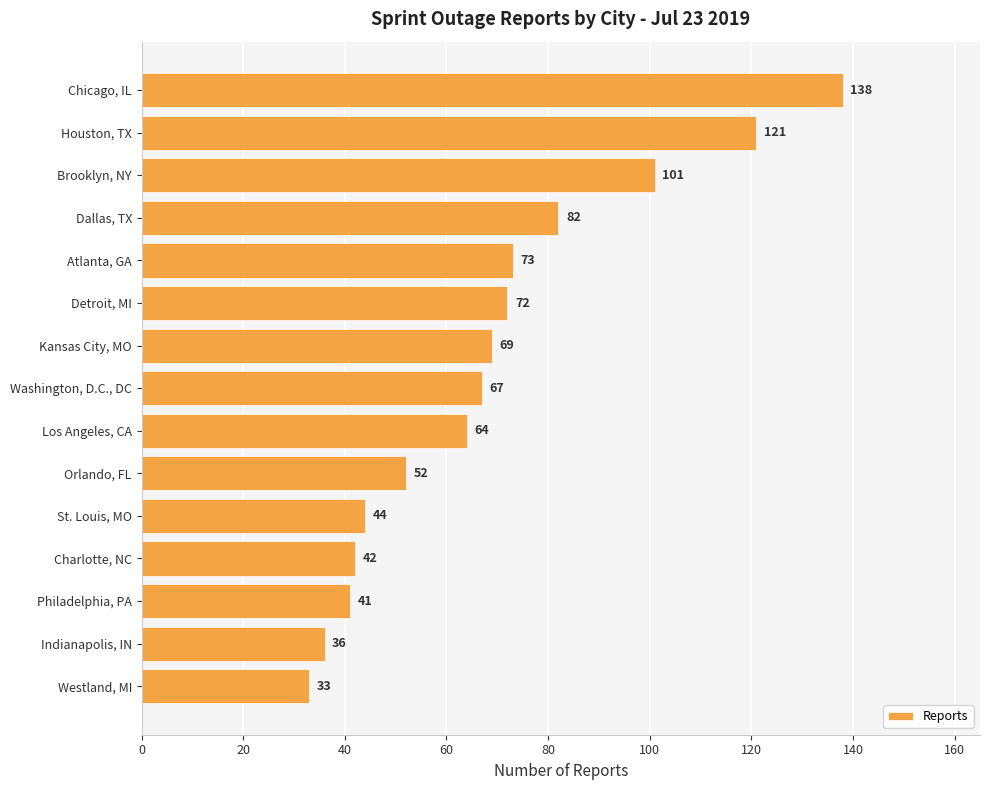

Between Orlando, FL and Dallas, TX, which is larger?

Dallas, TX